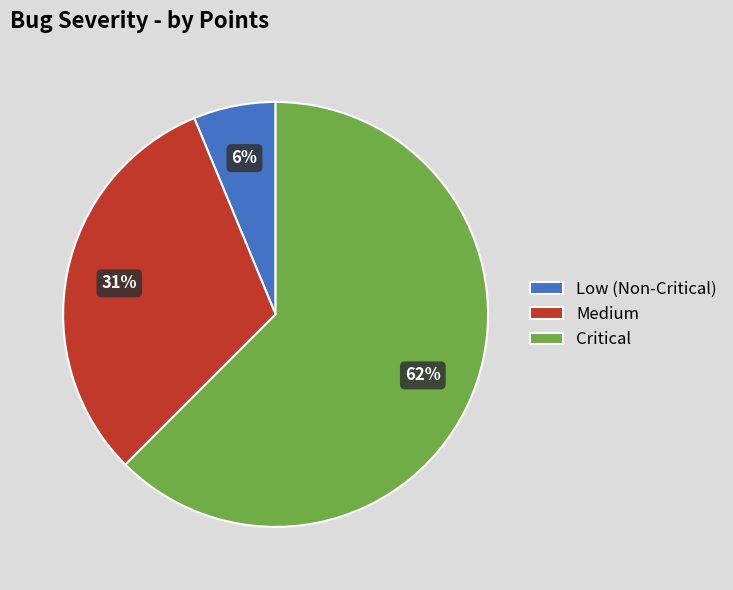

To the nearest percent, what is the average slice percentage?

33%